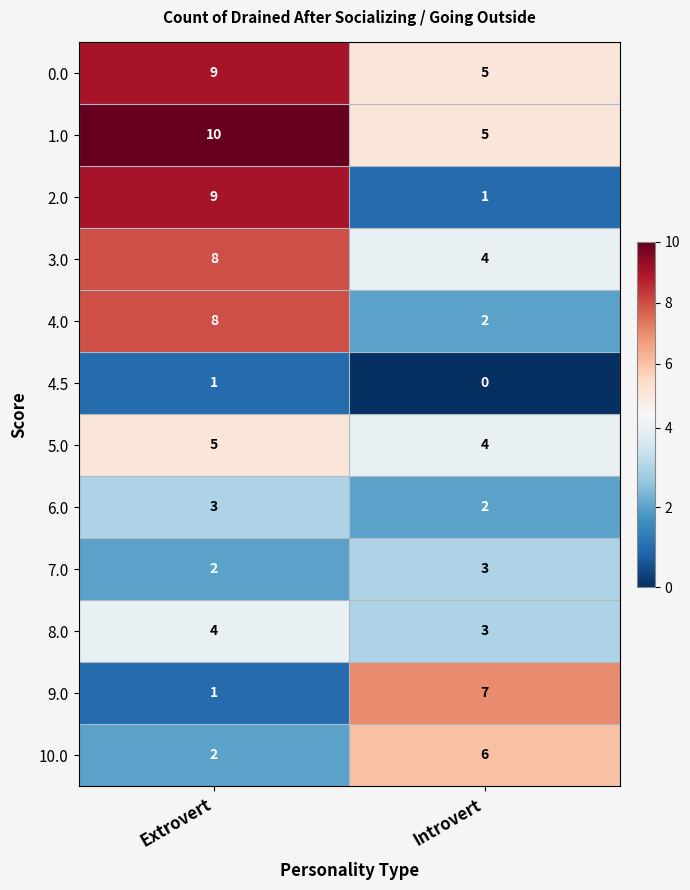

Reading left to right, transcribe all the data shown in this chart.

0.0: 9	5
1.0: 10	5
2.0: 9	1
3.0: 8	4
4.0: 8	2
4.5: 1	0
5.0: 5	4
6.0: 3	2
7.0: 2	3
8.0: 4	3
9.0: 1	7
10.0: 2	6